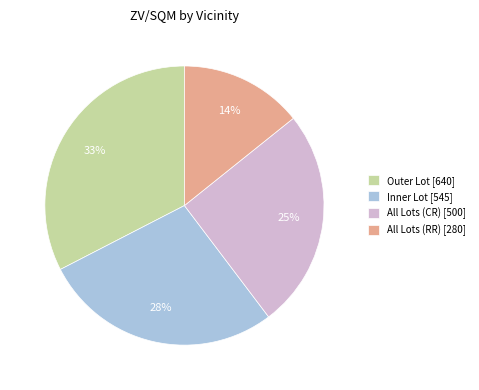

Is the sum of Outer Lot [640] and All Lots (CR) [500] greater than half?

Yes